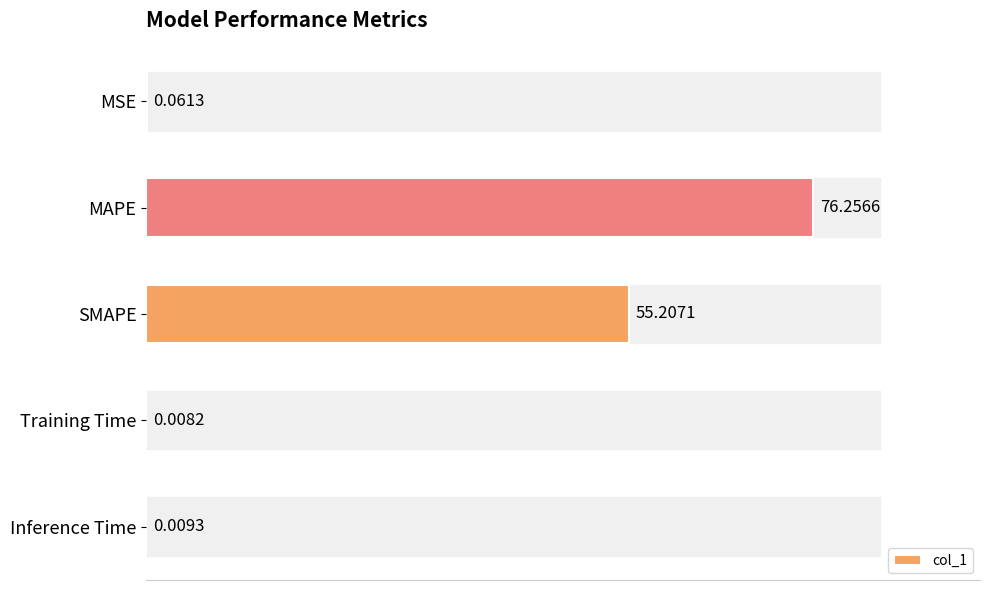

What is the sum of all values?

131.5